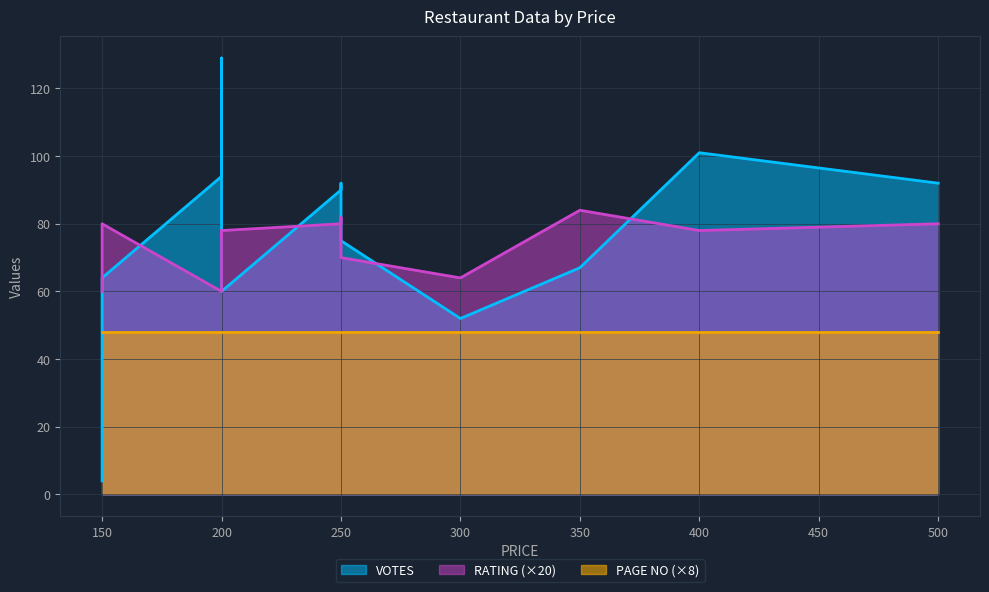

Rank the categories by VOTES value from highest to lowest.

200, 200, 400, 200, 250, 500, 250, 250, 200, 350, 150, 200, 300, 150